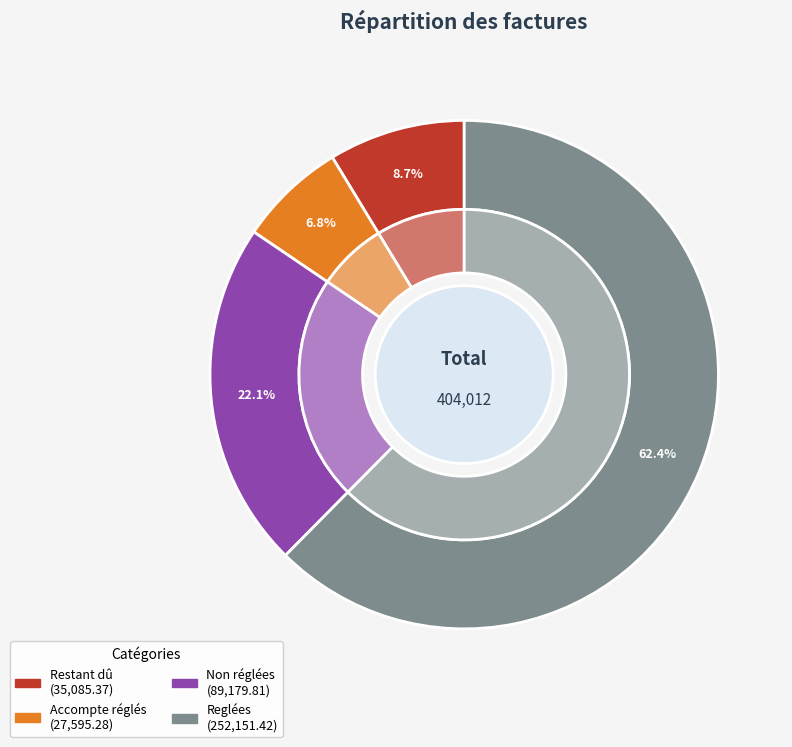

True or false: Reglées accounts for 62% of the total.

True